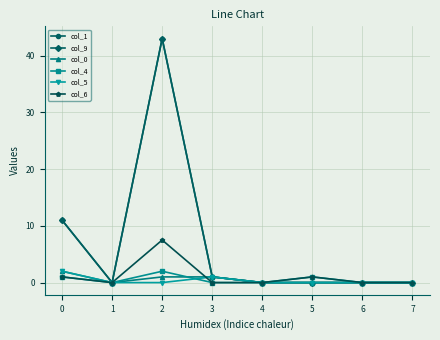

Is this an area chart (filled region under the line)?

No